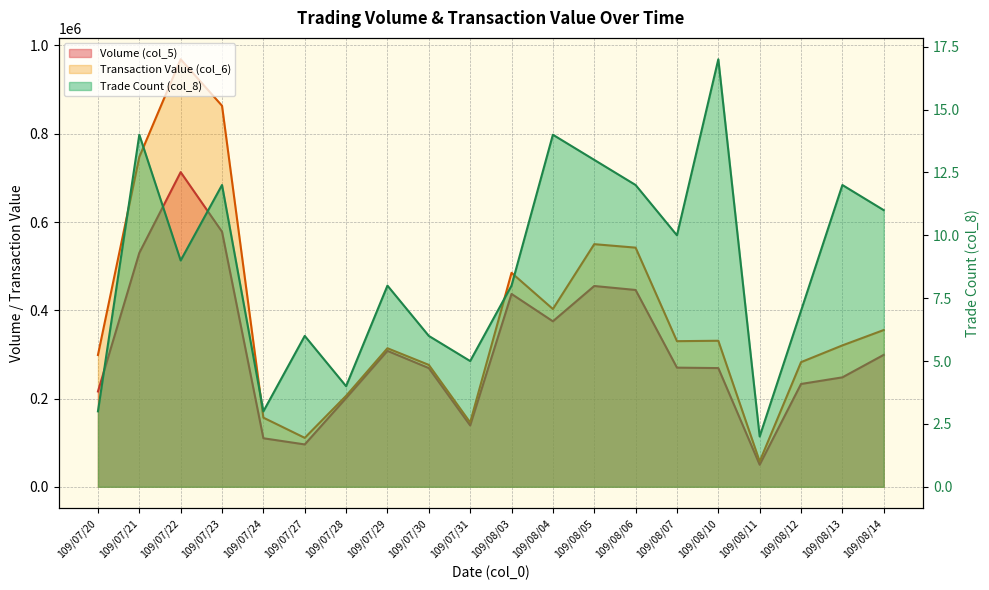

What is the sum of all Volume (col_5) values?

6242000